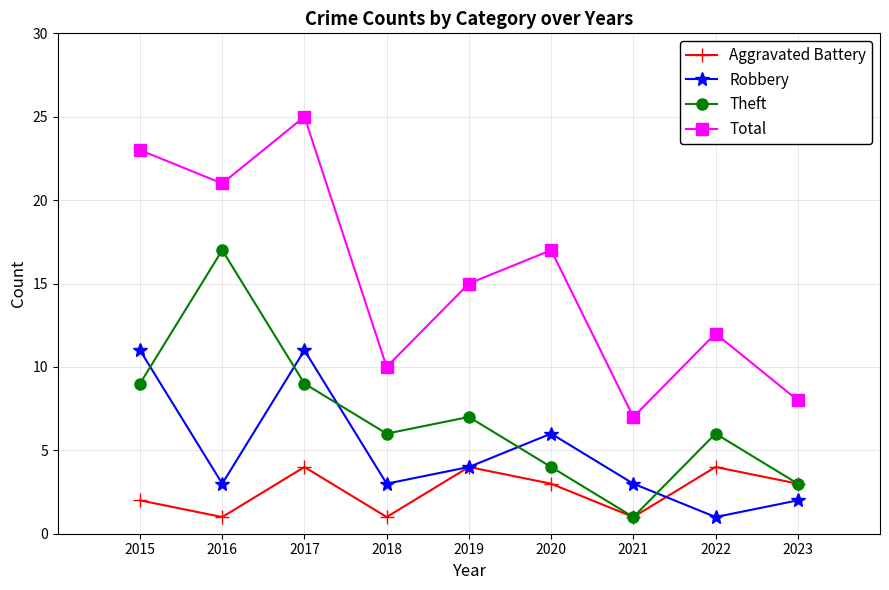

Reading right to left, extract all data points from this chart.

Aggravated Battery: 2023=3	2022=4	2021=1	2020=3	2019=4	2018=1	2017=4	2016=1	2015=2
Robbery: 2023=2	2022=1	2021=3	2020=6	2019=4	2018=3	2017=11	2016=3	2015=11
Theft: 2023=3	2022=6	2021=1	2020=4	2019=7	2018=6	2017=9	2016=17	2015=9
Total: 2023=8	2022=12	2021=7	2020=17	2019=15	2018=10	2017=25	2016=21	2015=23